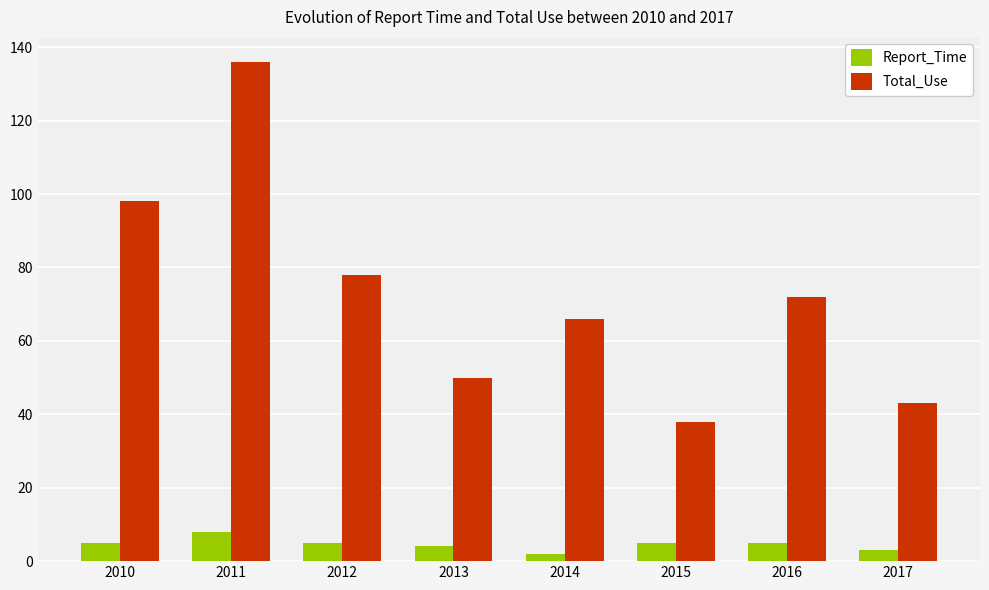

Rank the series at 2013 from lowest to highest value.

Report_Time, Total_Use